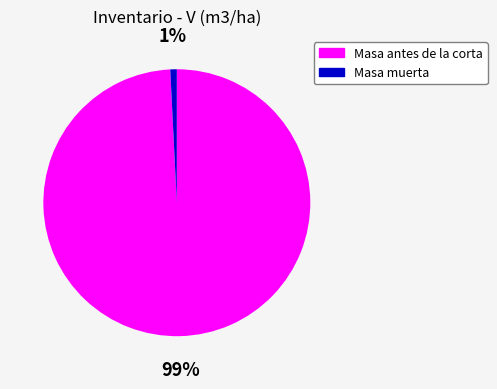

Is there any slice that represents more than half of the pie?

Yes